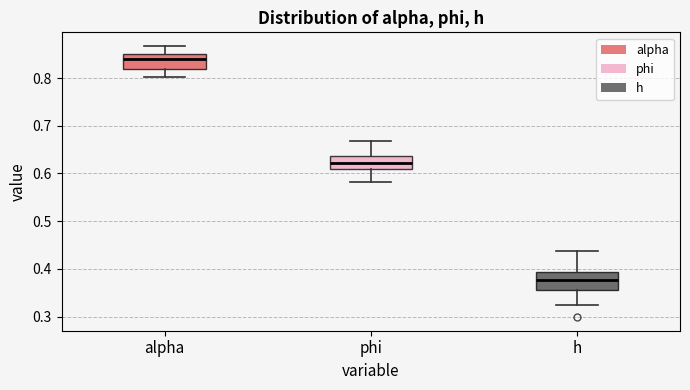

Reading left to right, transcribe this box plot: for each box, give where its median line is, the range the box spans, and where its two whiskers end, as read against the y-axis. The values are not printed on the chart, so give them approximately, as read against the axis.

alpha: median 0.84, box 0.82 to 0.85, whiskers 0.80 to 0.87
phi: median 0.62, box 0.61 to 0.64, whiskers 0.58 to 0.67
h: median 0.38, box 0.36 to 0.39, whiskers 0.32 to 0.44